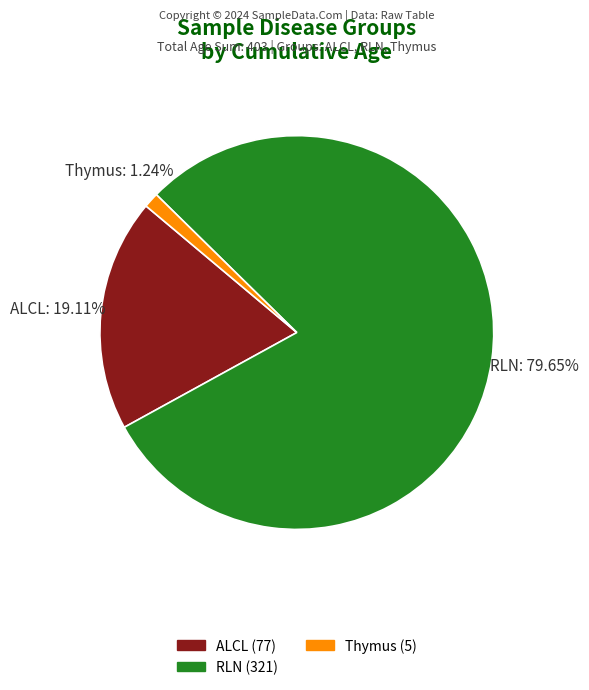

Is there a majority slice in this chart?

Yes